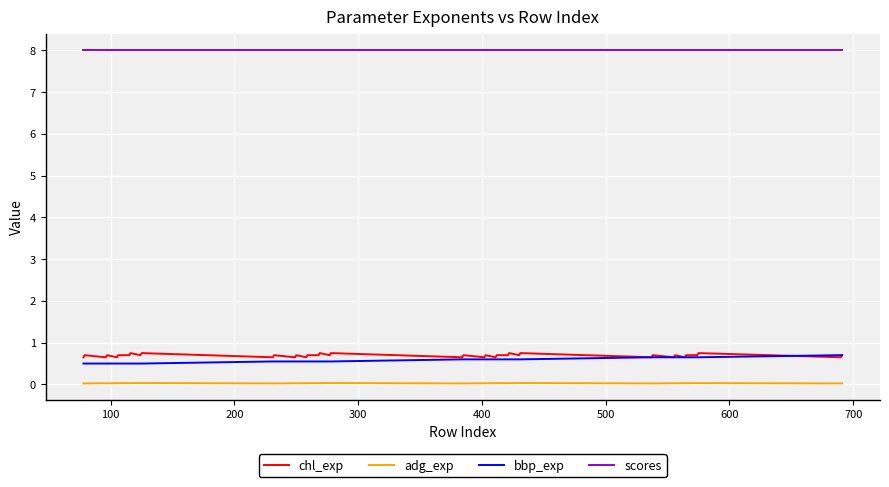

What are all the series names shown in the legend?

chl_exp, adg_exp, bbp_exp, scores